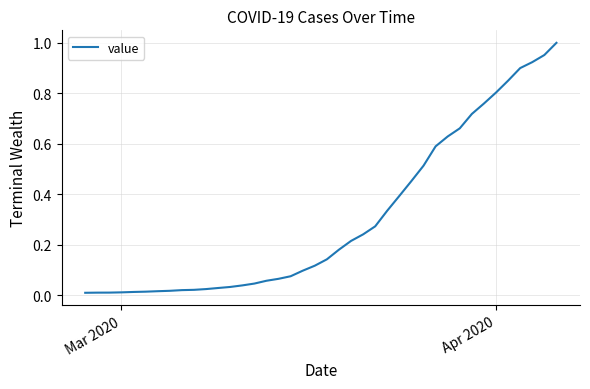

What is the sum of all values?

12.2